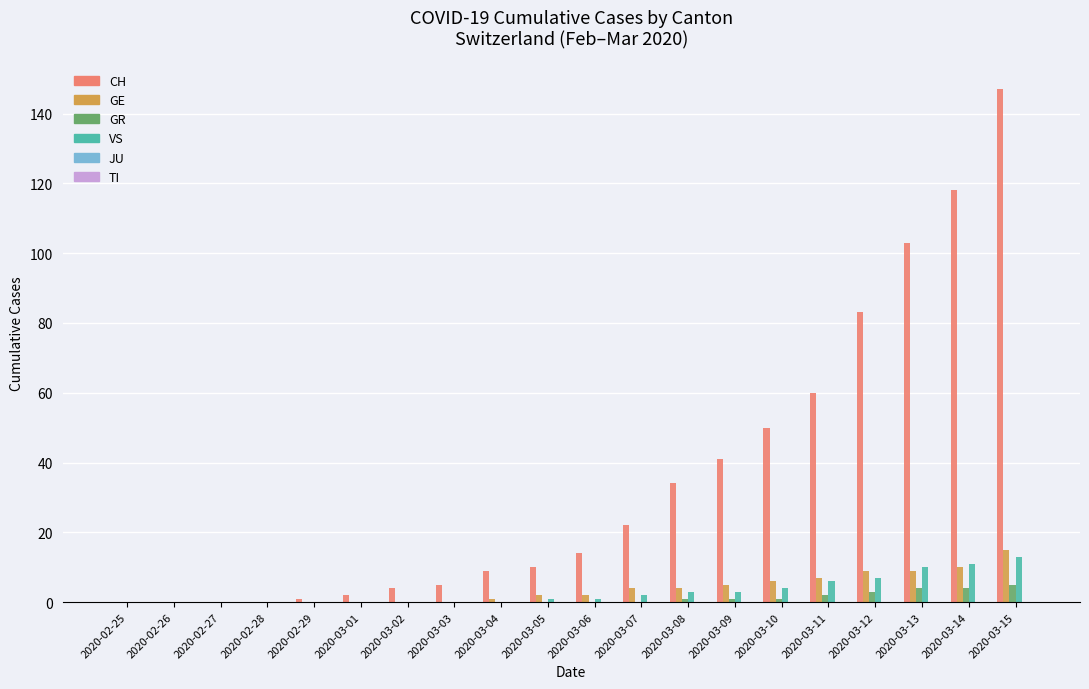

Which series has the largest total across all categories?

CH